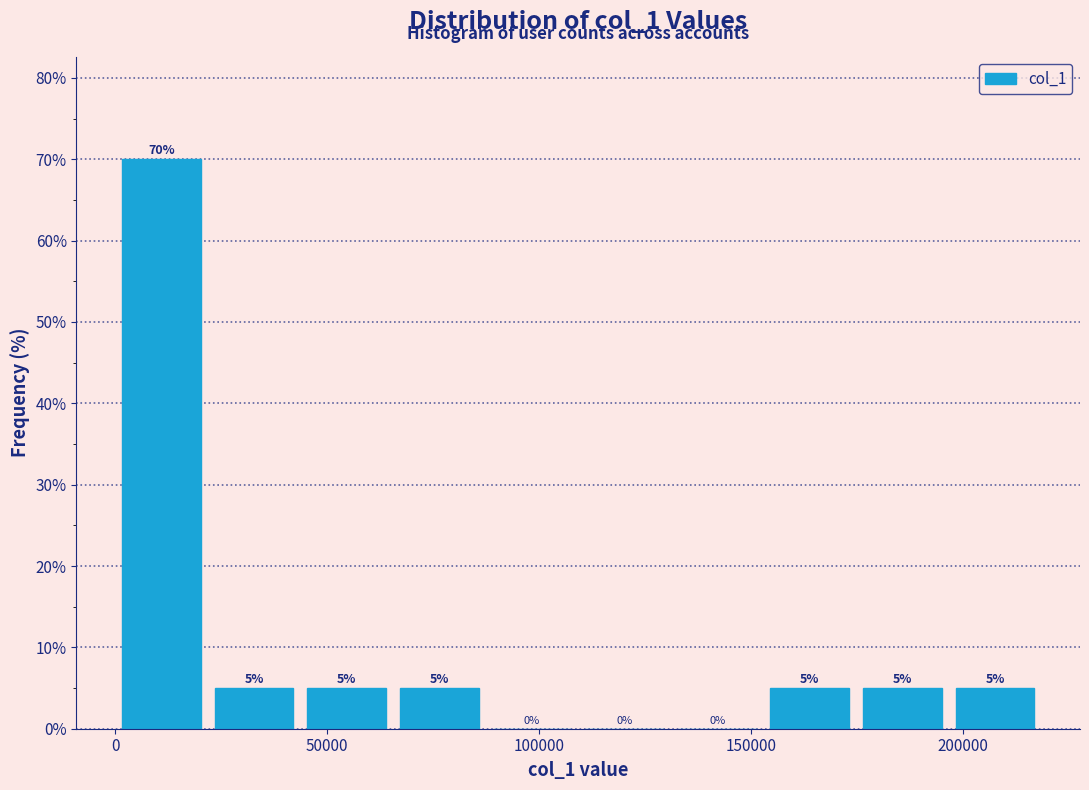

Over which range of the x-axis is the bar tallest?

0 to 20000